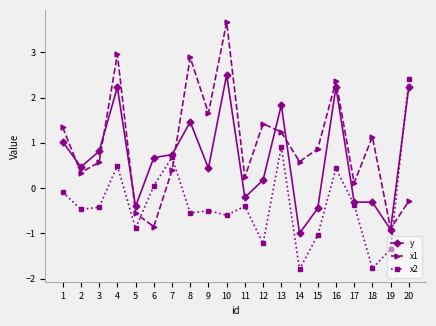

Which series has the largest total across all categories?

x1